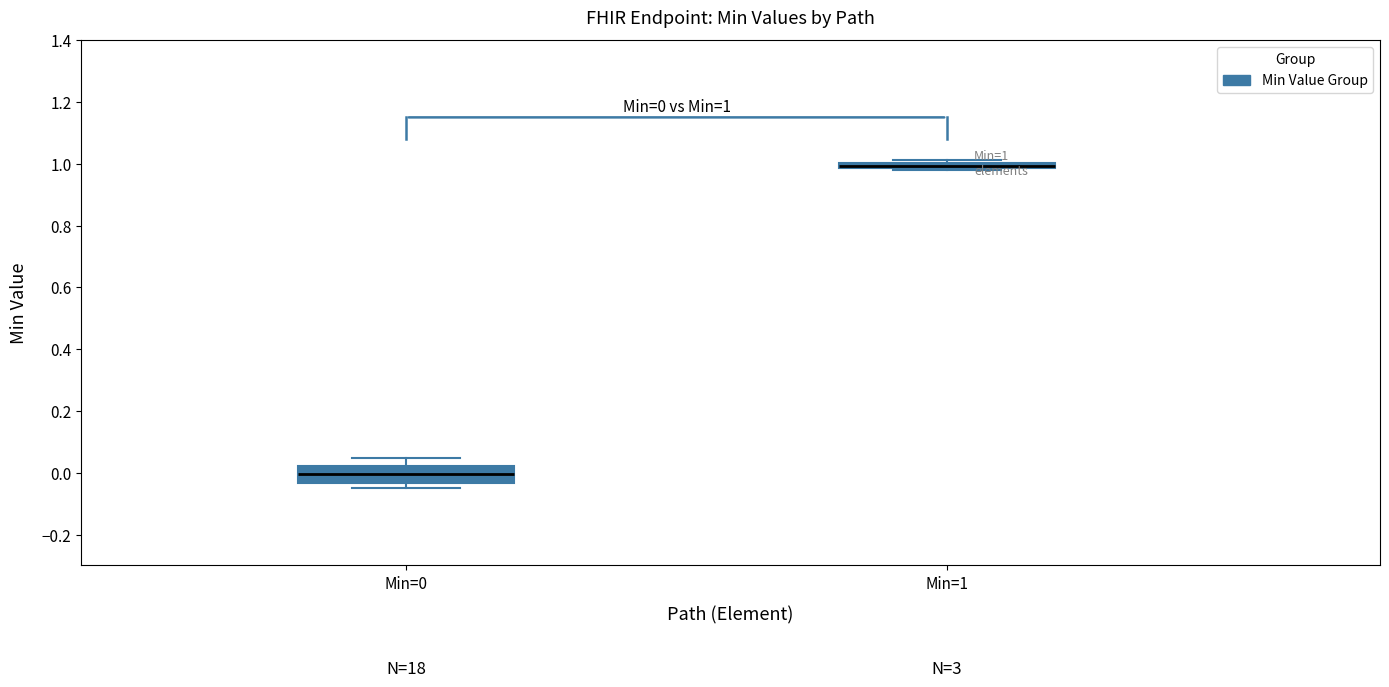

Which box's median line is the highest?

Min=1